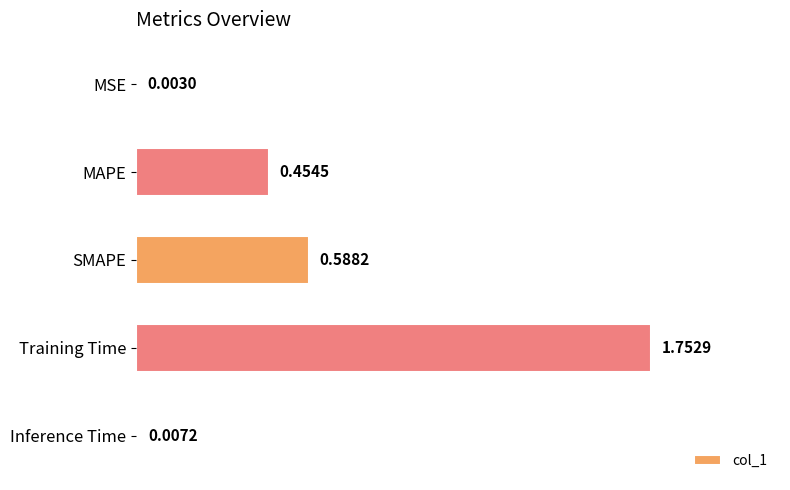

Which has a higher value, MAPE or Training Time?

Training Time